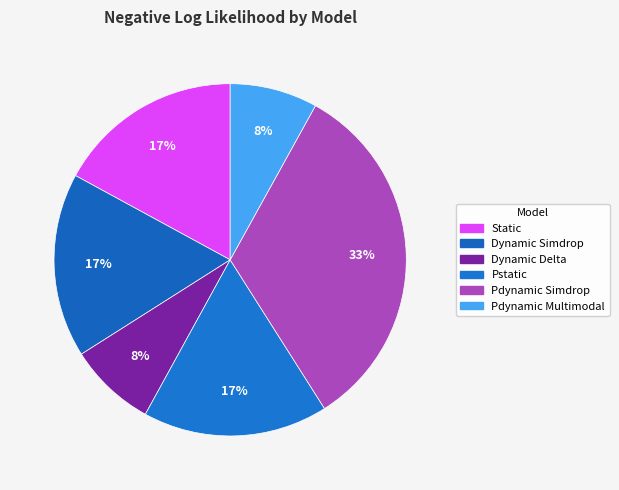

Does Static represent more than half of the total?

No